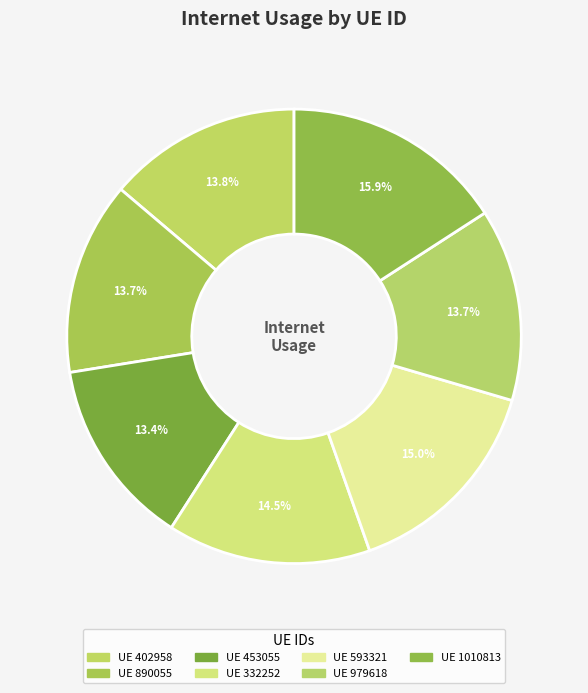

Count the number of slices in the pie.

7